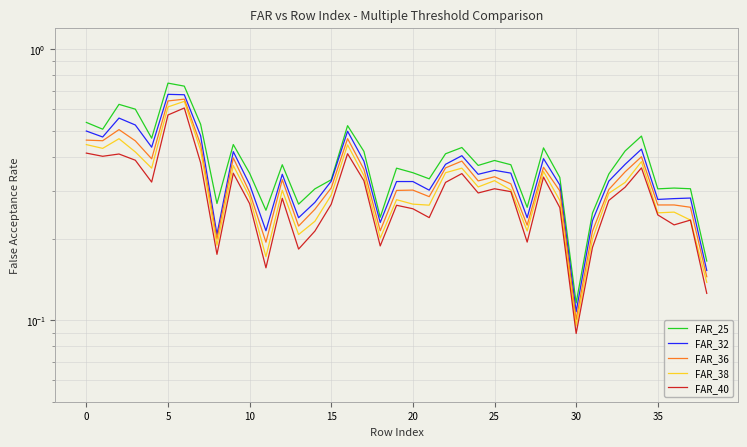

At which label is FAR_40 closest to 0?

30